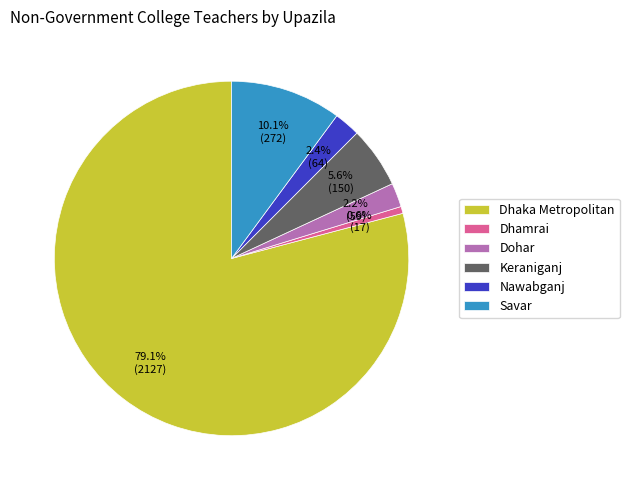

To the nearest percent, what is the difference between the Savar and Dhaka Metropolitan slice percentages?

69%